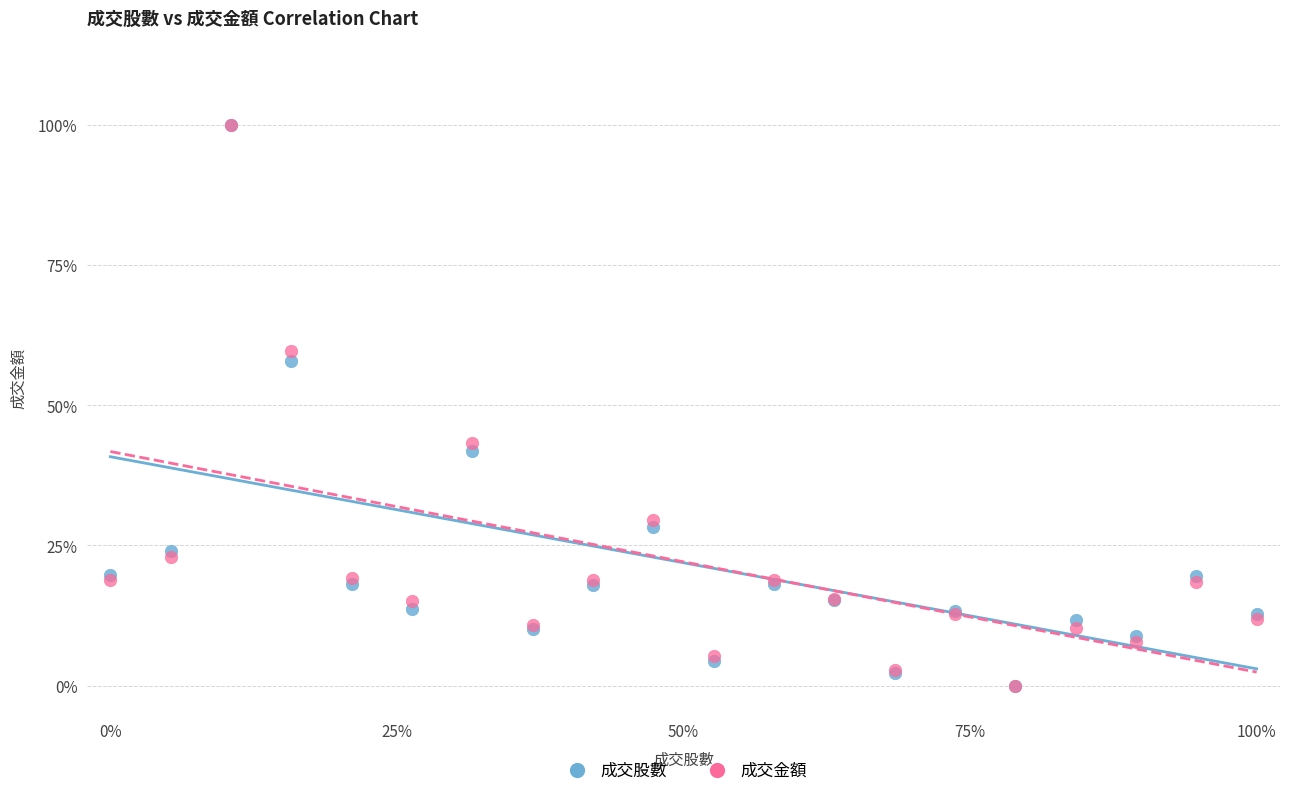

What are all the series names shown in the legend?

成交股數, 成交金額